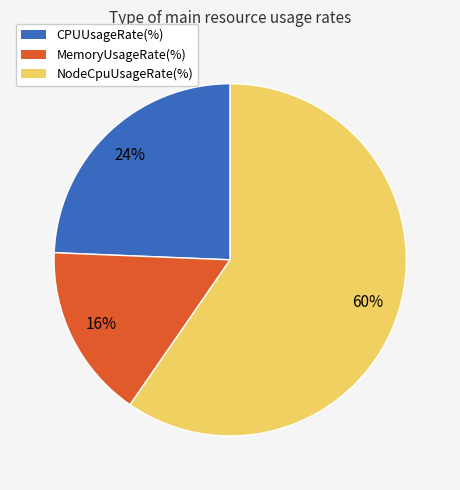

Combined, do NodeCpuUsageRate(%) and CPUUsageRate(%) account for over 50%?

Yes